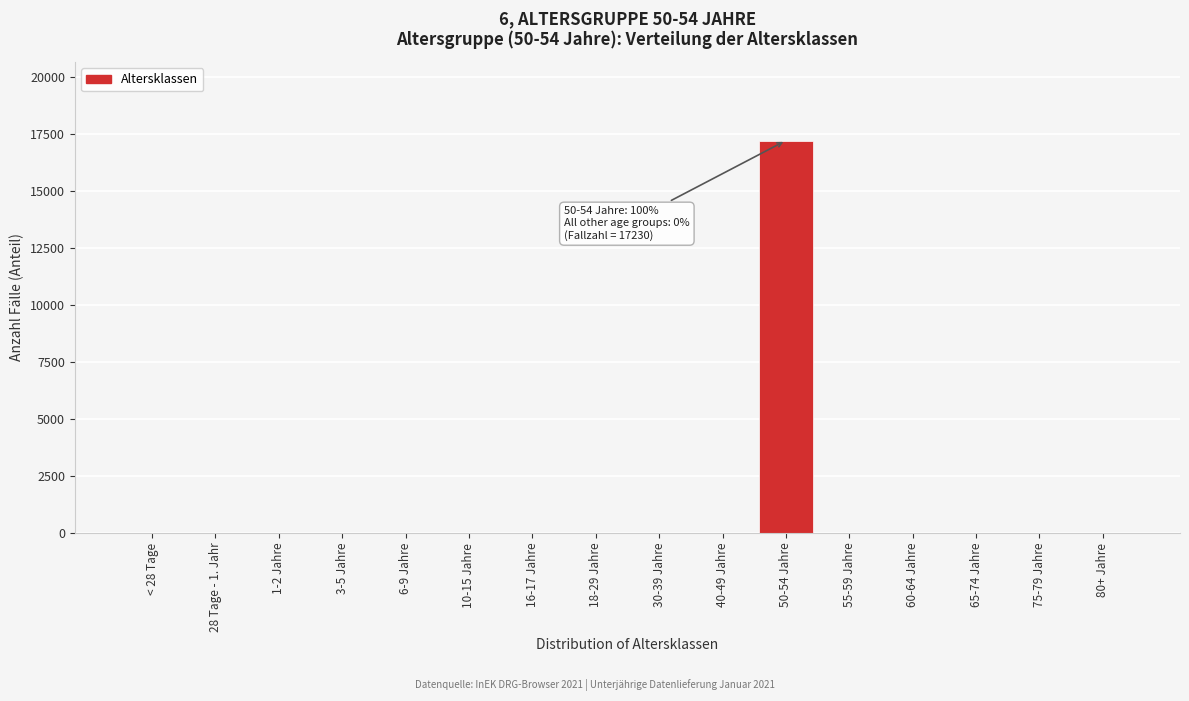

Reading left to right, extract all data points from this chart.

< 28 Tage=0	28 Tage - 1. Jahr=0	1-2 Jahre=0	3-5 Jahre=0	6-9 Jahre=0	10-15 Jahre=0	16-17 Jahre=0	18-29 Jahre=0	30-39 Jahre=0	40-49 Jahre=0	50-54 Jahre=17230	55-59 Jahre=0	60-64 Jahre=0	65-74 Jahre=0	75-79 Jahre=0	80+ Jahre=0